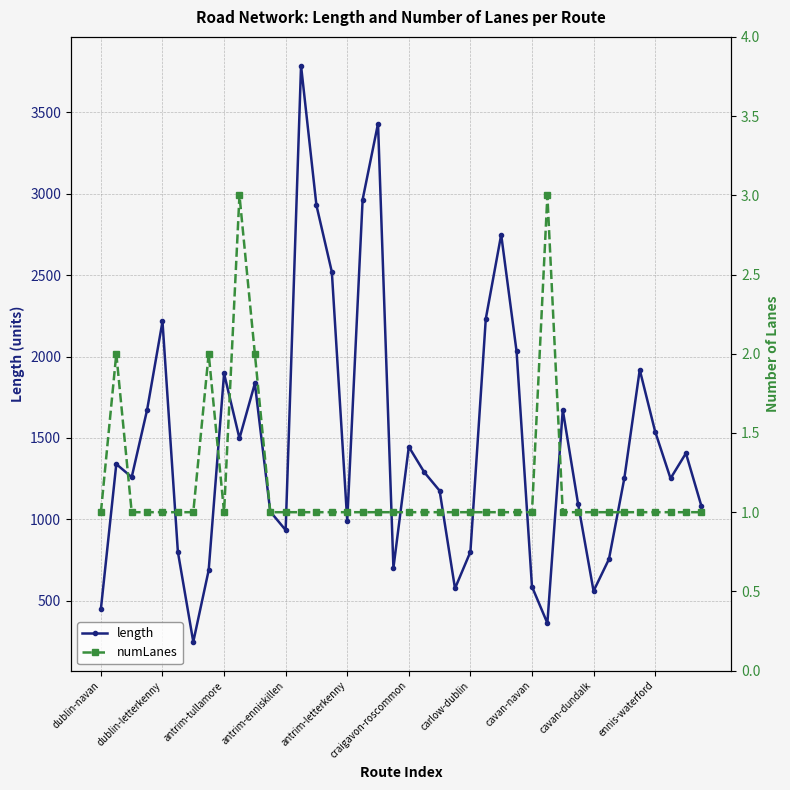

How many interior local peaks does the length series have?

11